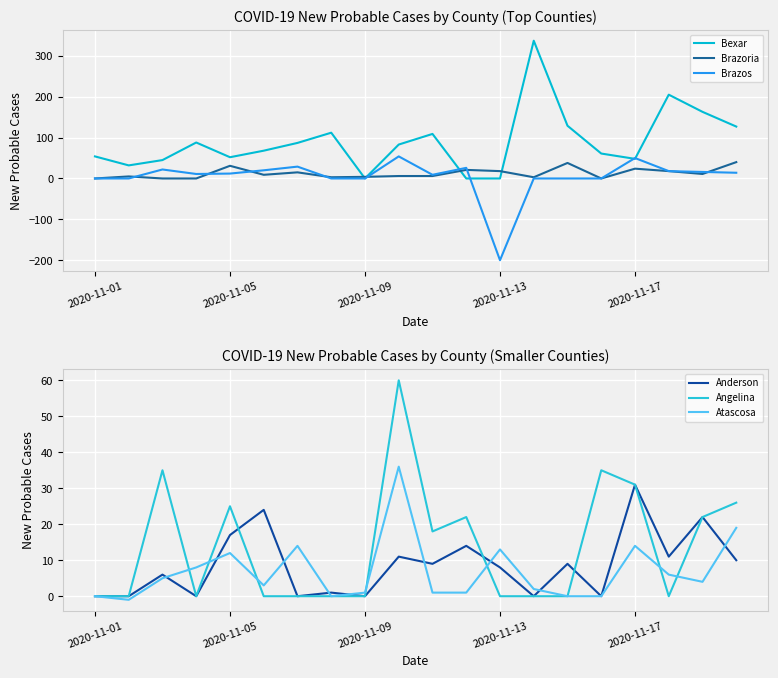

What is the highest value of the Brazos series?

54